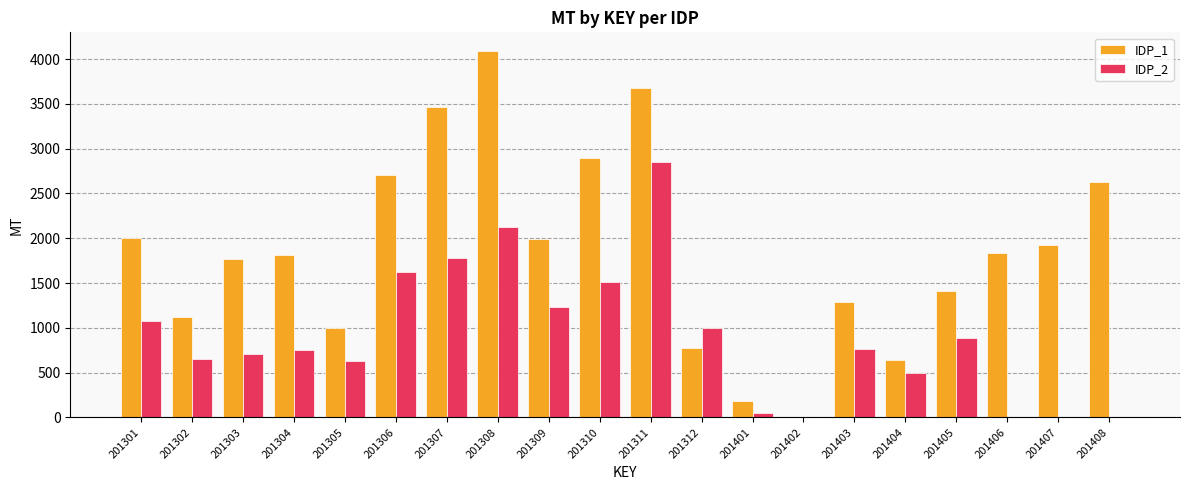

Which series has the largest total across all categories?

IDP_1